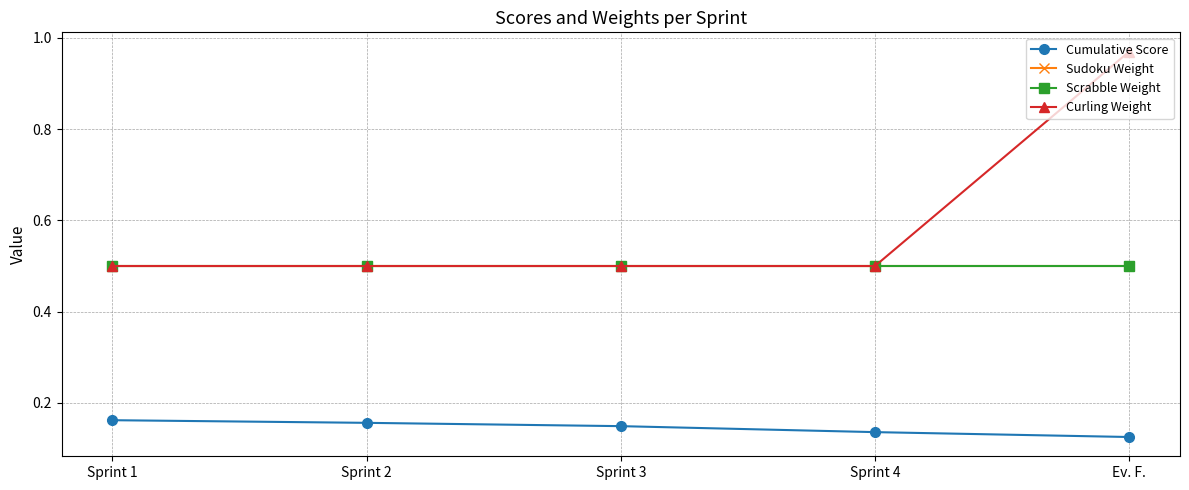

True or false: Curling Weight has a value of 0.7 at Sprint 3.

False